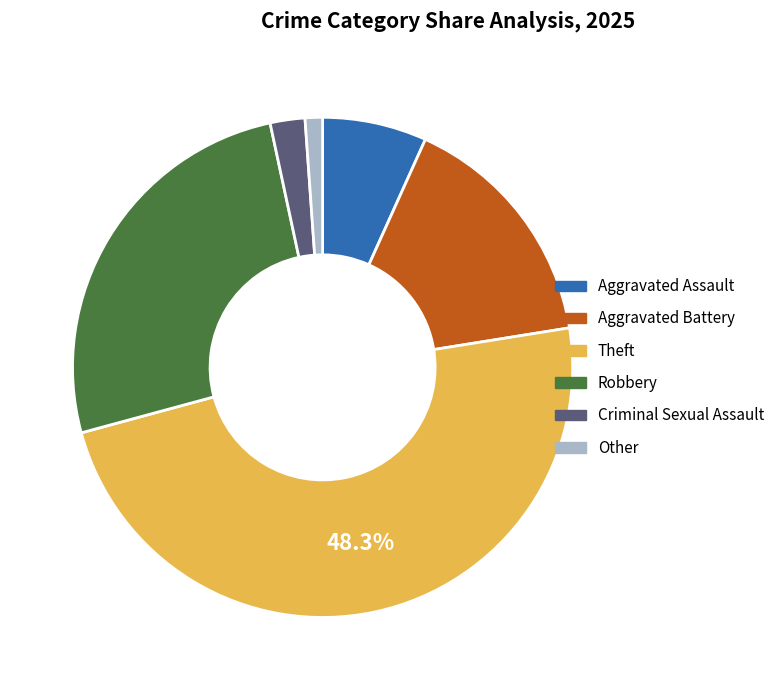

Do Robbery and Criminal Sexual Assault together represent more than half of the pie?

No